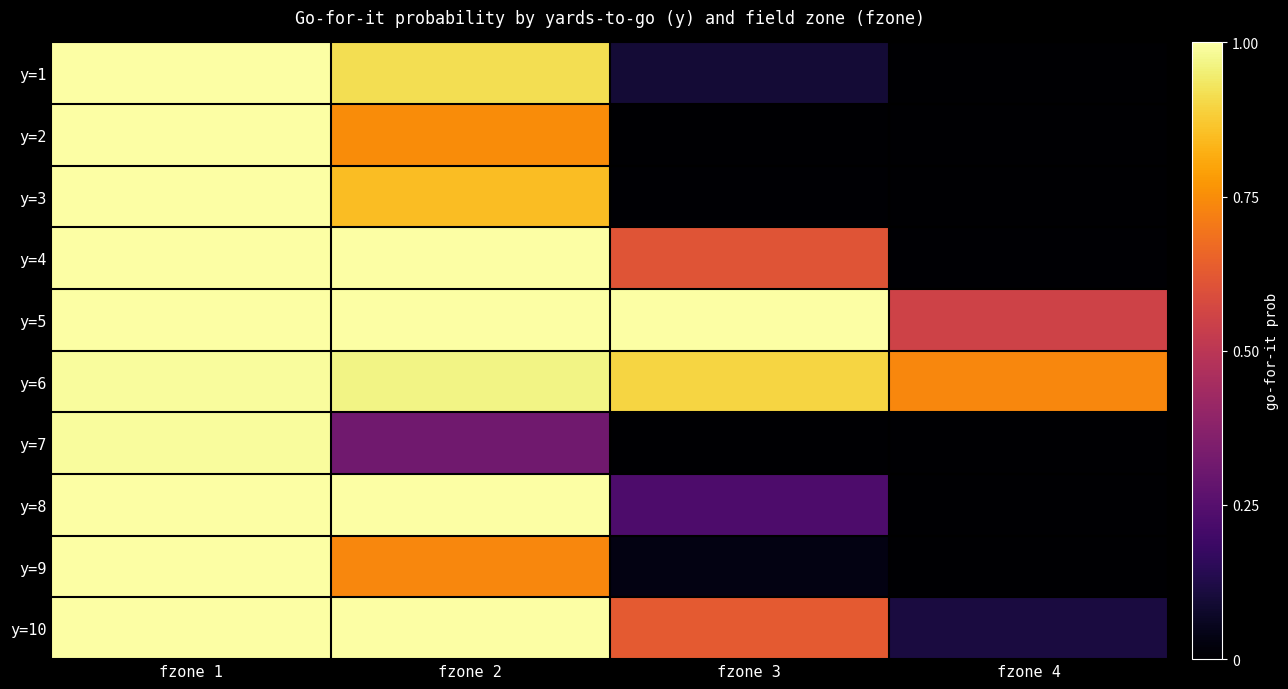

Reading right to left, what are all the values shown in this chart?

y=1: fzone 4=0.0	fzone 3=0.1	fzone 2=0.9	fzone 1=1.0
y=2: fzone 4=0.0	fzone 3=0.0	fzone 2=0.7	fzone 1=1.0
y=3: fzone 4=0.0	fzone 3=0.0	fzone 2=0.9	fzone 1=1.0
y=4: fzone 4=0.0	fzone 3=0.6	fzone 2=1.0	fzone 1=1.0
y=5: fzone 4=0.6	fzone 3=1.0	fzone 2=1.0	fzone 1=1.0
y=6: fzone 4=0.7	fzone 3=0.9	fzone 2=1.0	fzone 1=1.0
y=7: fzone 4=0.0	fzone 3=0.0	fzone 2=0.3	fzone 1=1.0
y=8: fzone 4=0.0	fzone 3=0.2	fzone 2=1.0	fzone 1=1.0
y=9: fzone 4=0.0	fzone 3=0.0	fzone 2=0.7	fzone 1=1.0
y=10: fzone 4=0.1	fzone 3=0.6	fzone 2=1.0	fzone 1=1.0